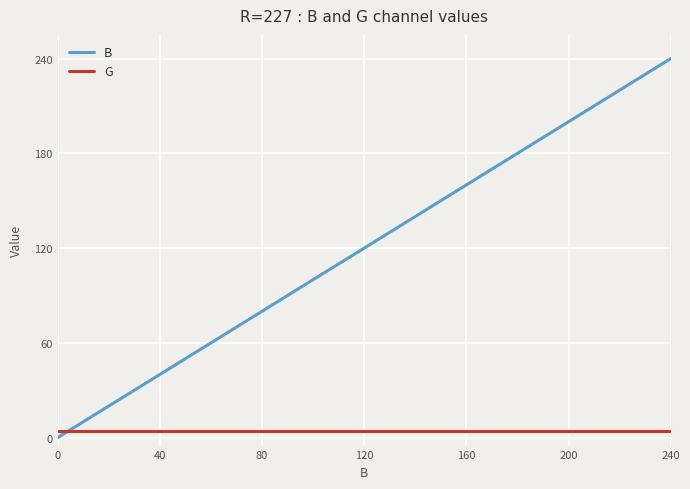

How many intersections are there between G and B?

1